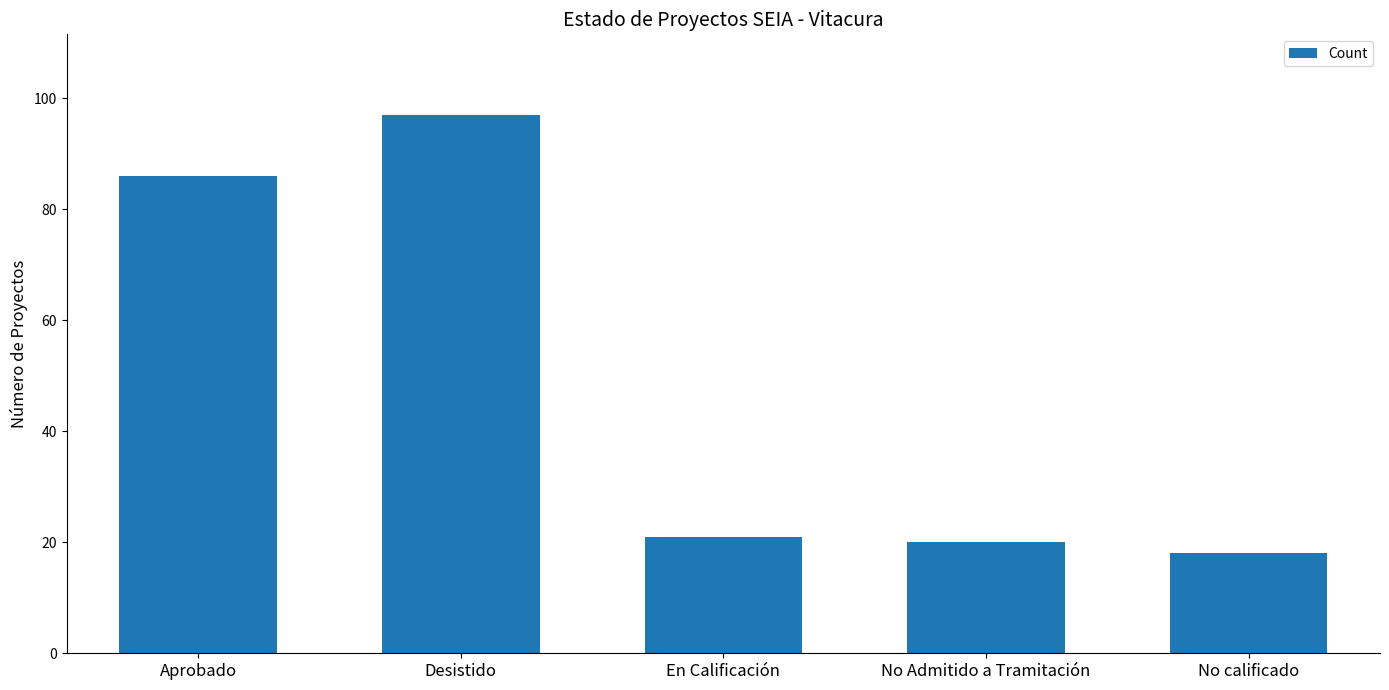

What is the label of the 3rd bar from the right?

En Calificación